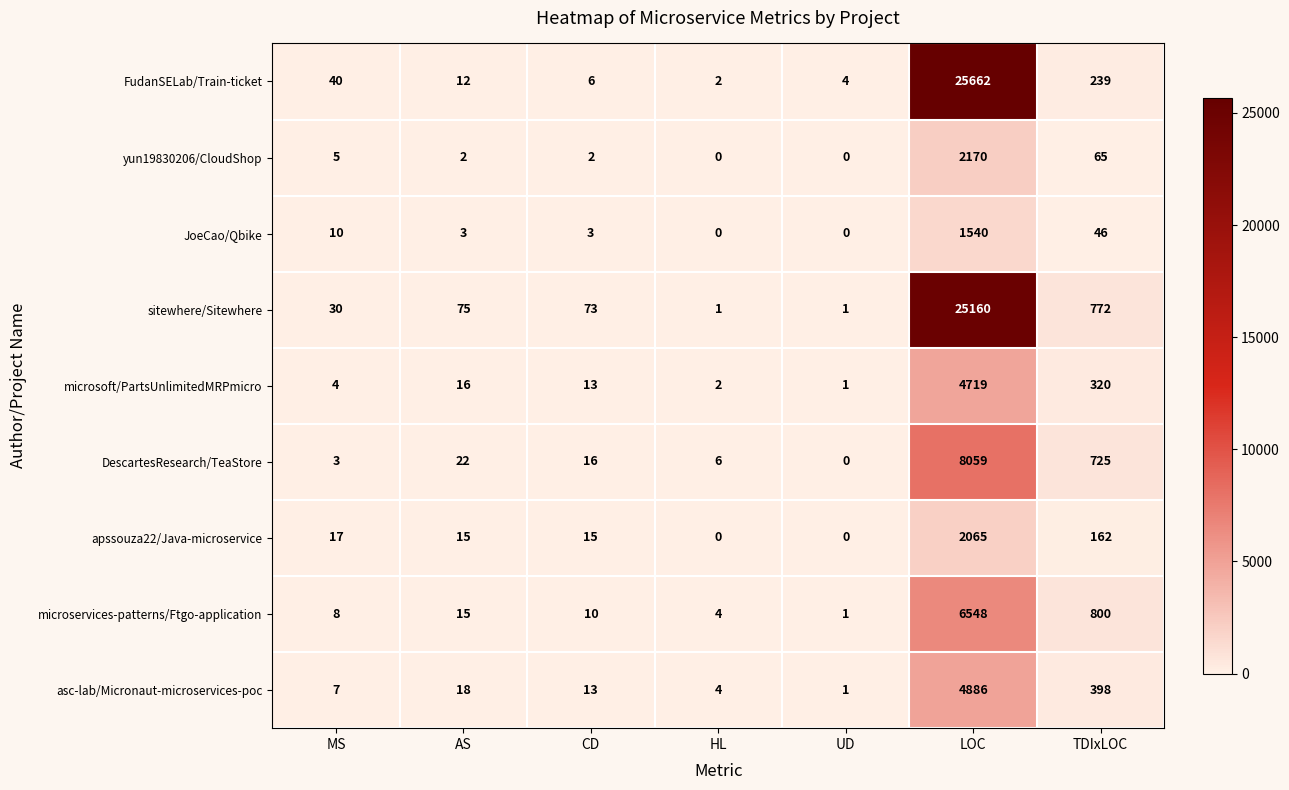

Which series has the widest spread of values?

FudanSELab/Train-ticket